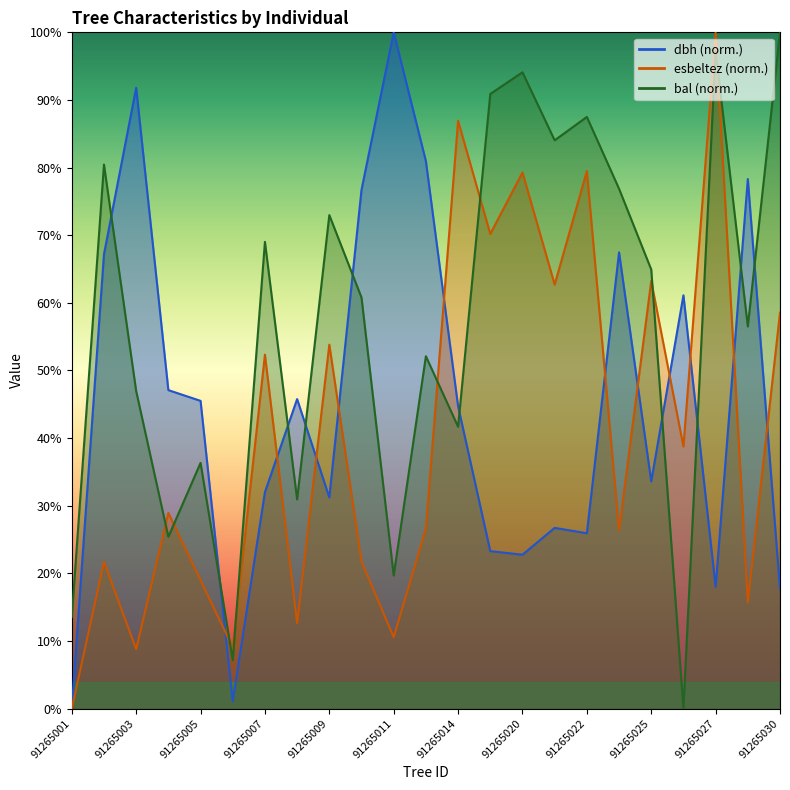

The value of esbeltez at 91265027 is 100.0. True or false?

True